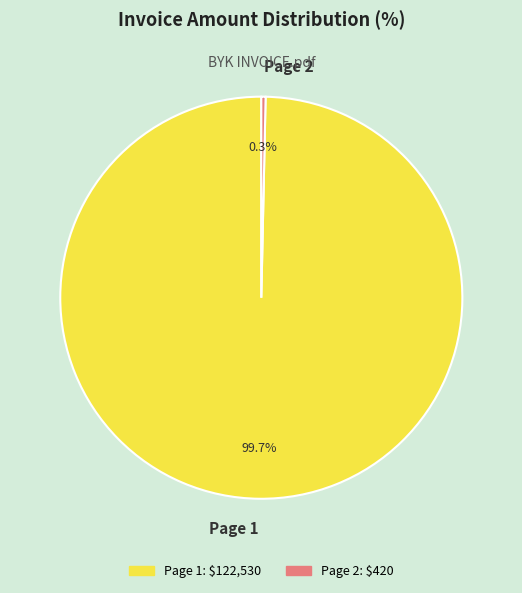

Which slice is the smallest?

Page 2